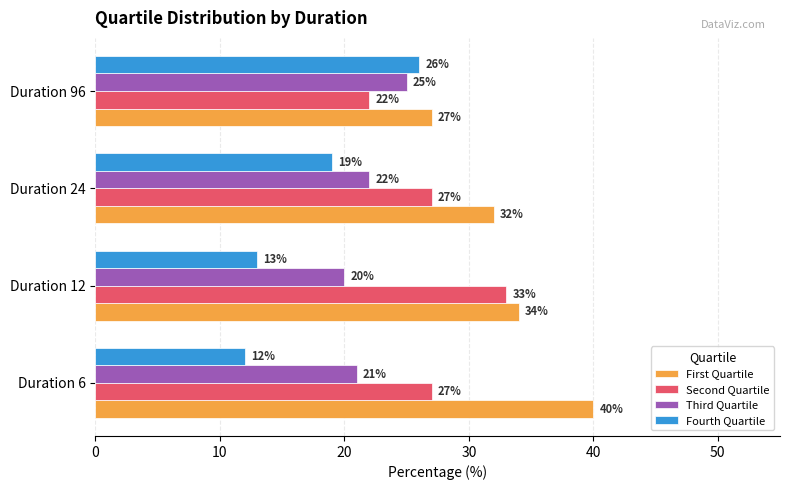

At how many categories does at least one series exceed 19?

4